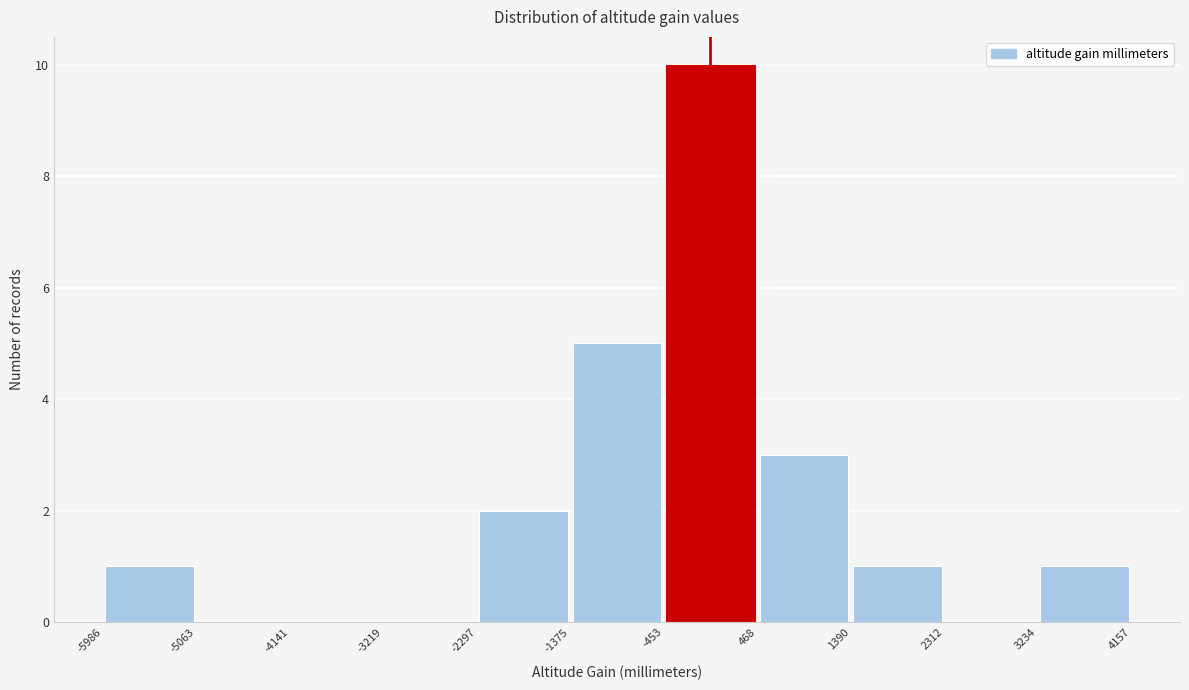

Reading left to right, list every bar in this chart as the range it spans on the x-axis followed by its height. The values are not printed on the chart, so give them approximately, as read against the axis.

-5986 to -5063: 1
-5063 to -4141: 0
-4141 to -3219: 0
-3219 to -2297: 0
-2297 to -1375: 2
-1375 to -453: 5
-453 to 468: 10
468 to 1390: 3
1390 to 2312: 1
2312 to 3234: 0
3234 to 4157: 1